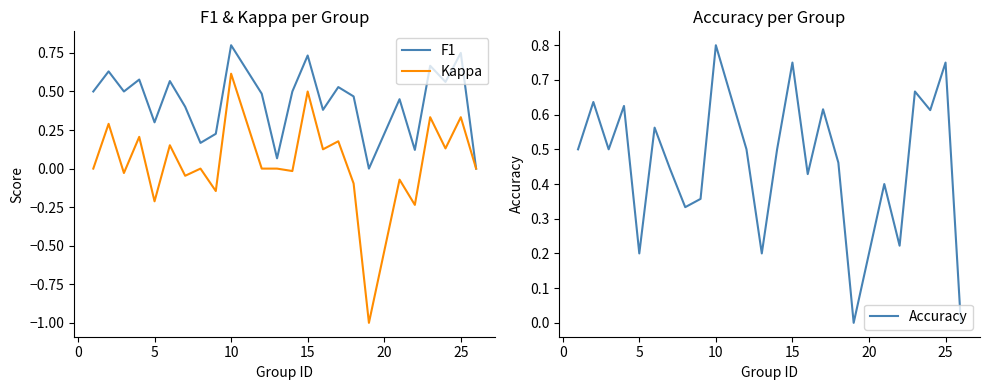

True or false: Kappa has a value of 0.2 at 10.

False